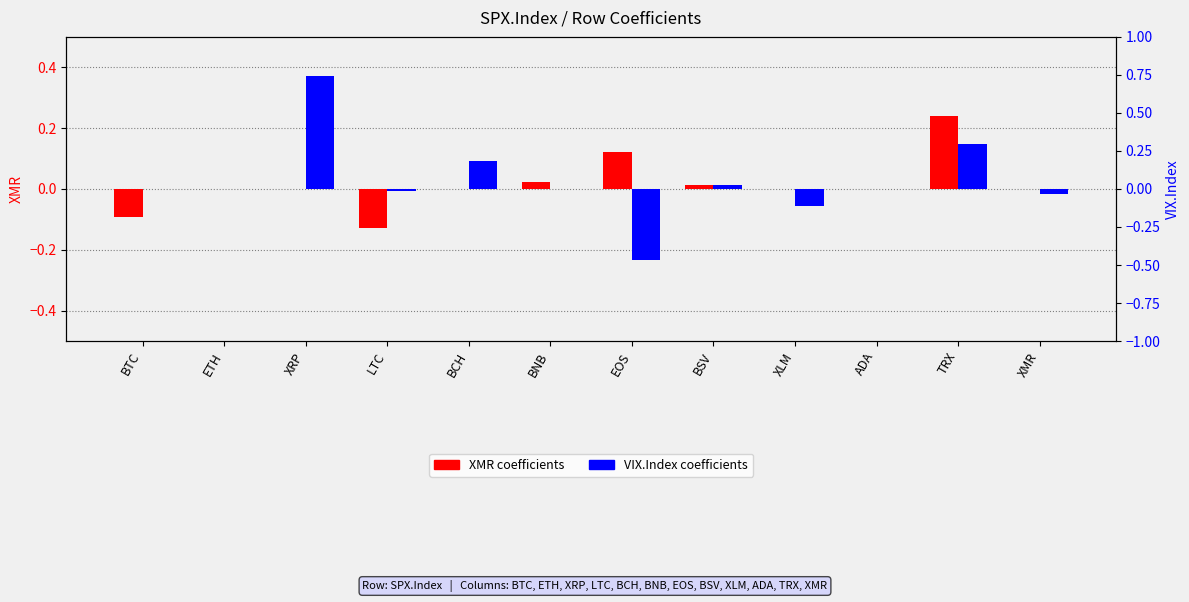

Which label corresponds to the largest value in the chart?

XRP